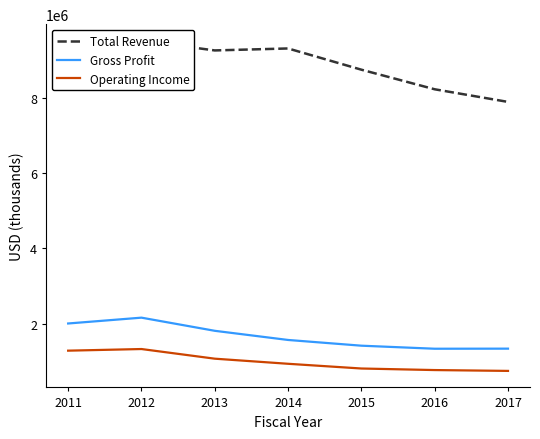

True or false: Operating Income and Total Revenue cross at least once.

False